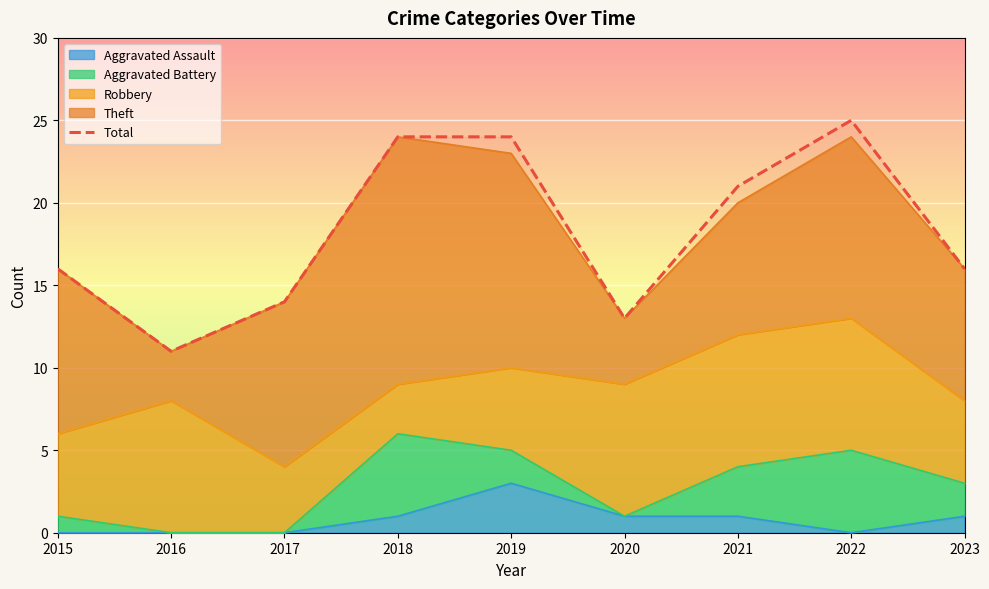

At which category does the chart reach its peak across all series?

2022